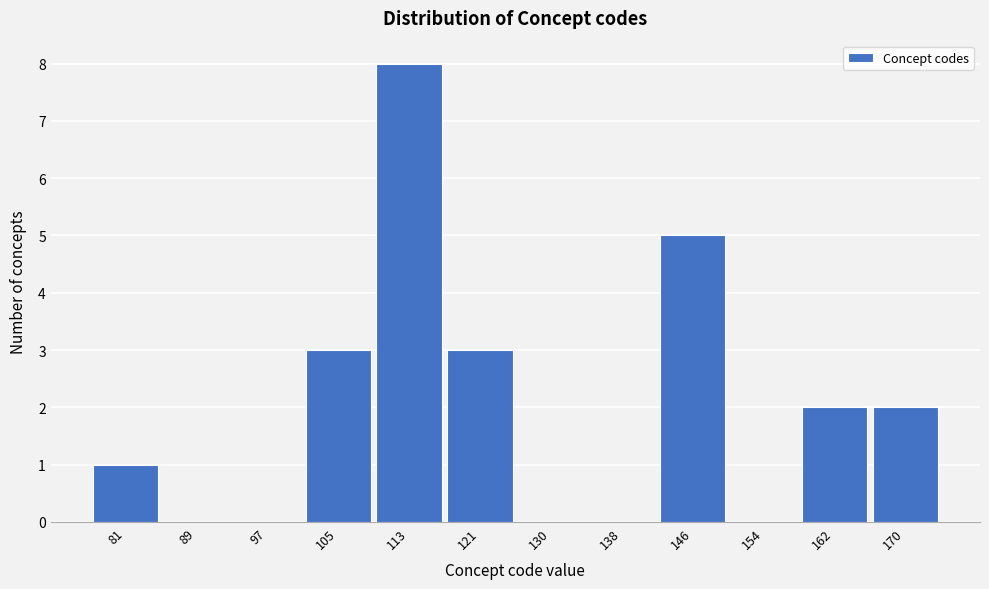

Reading right to left, transcribe all the data shown in this chart.

170=2	162=2	154=0	146=5	138=0	130=0	121=3	113=8	105=3	97=0	89=0	81=1